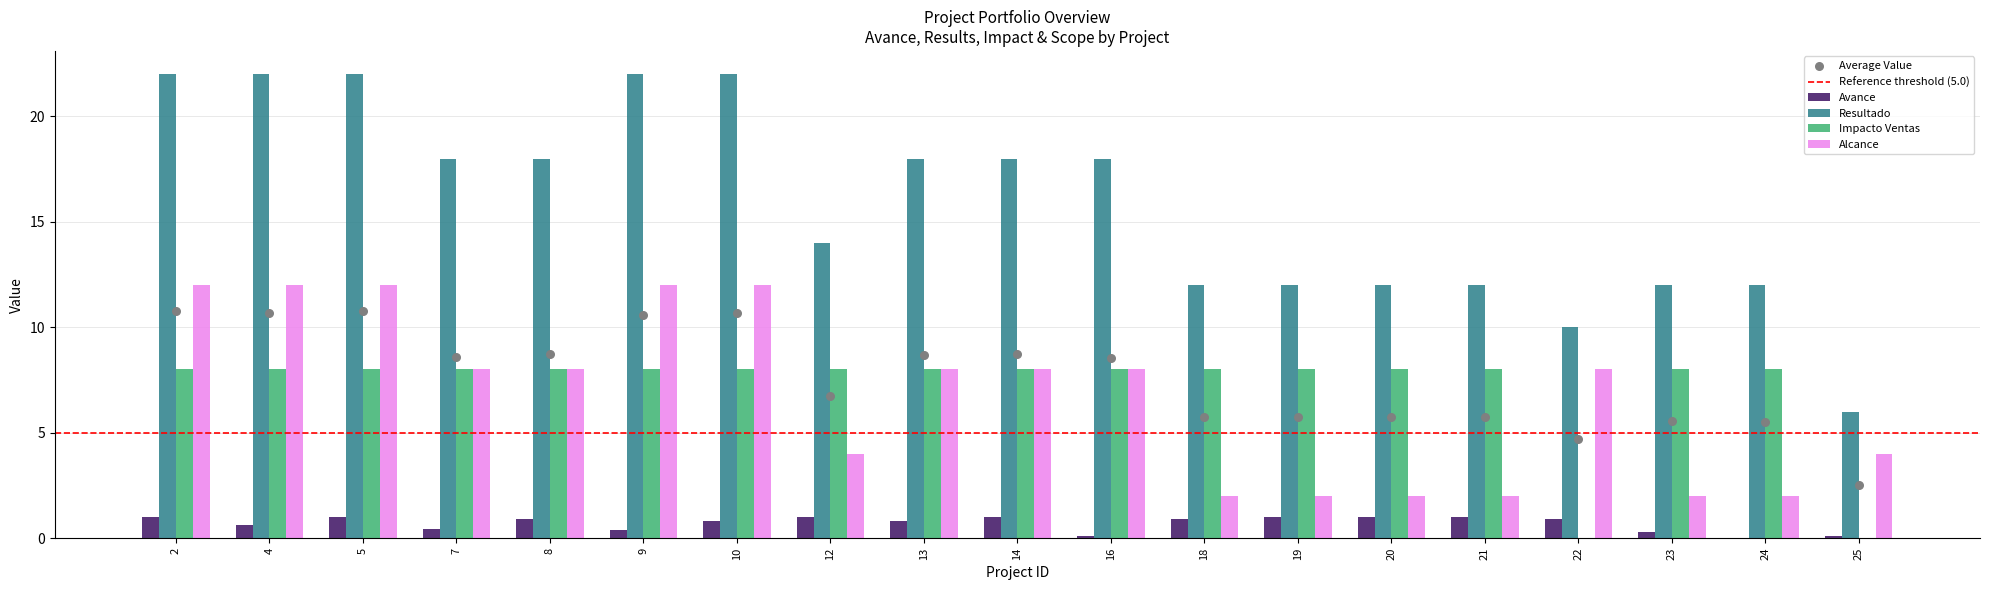

Which series contains the highest Y value?

col_10 (Resultado)